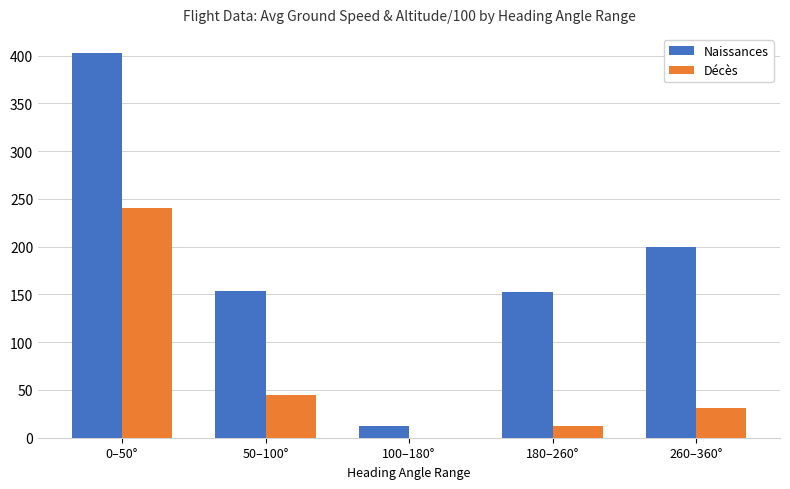

Which series changed the most between 0–50° and 260–360°?

Décès